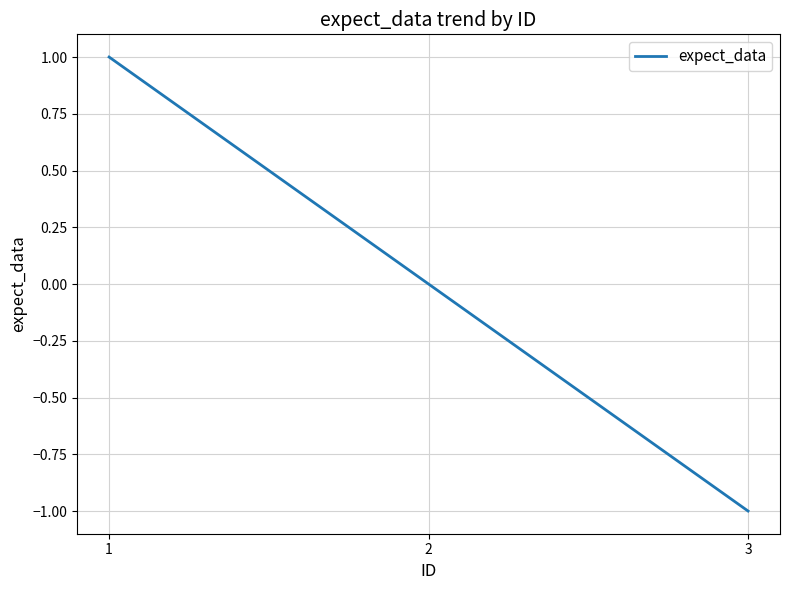

The chart shows a value of 0 at 2. True or false?

True